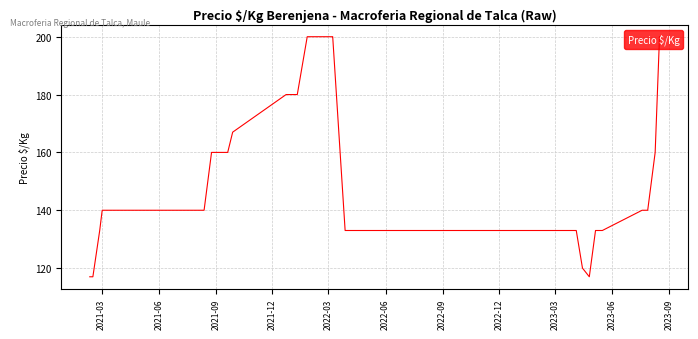

Count the number of categories in the chart.

40